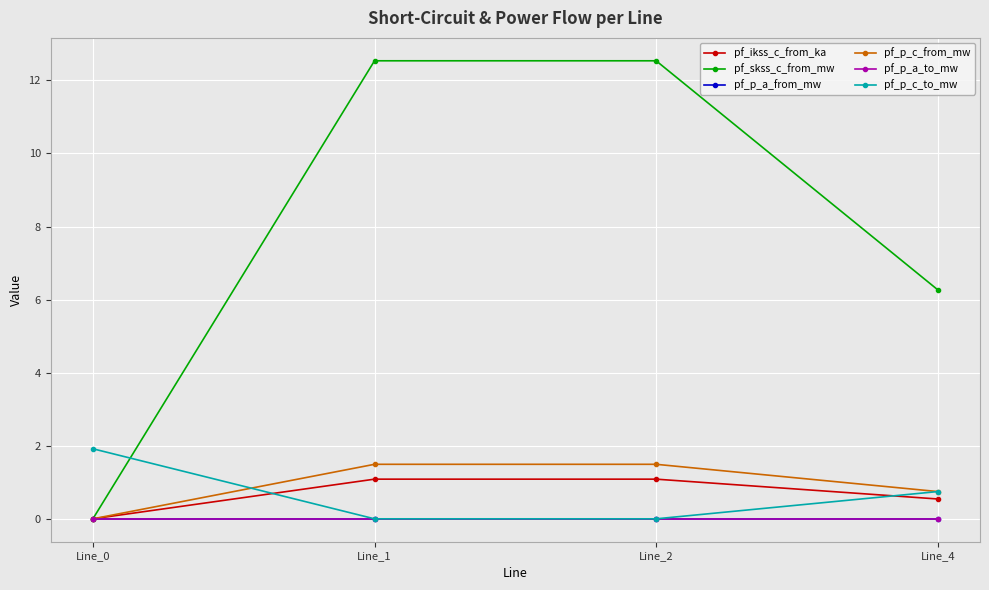

Is this an area chart (filled region under the line)?

No